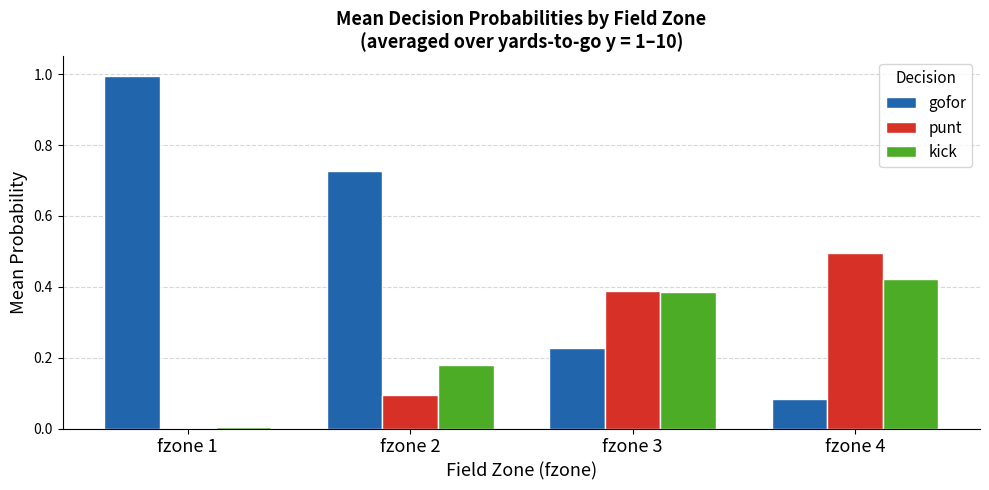

Which series has the largest range (max minus min)?

gofor